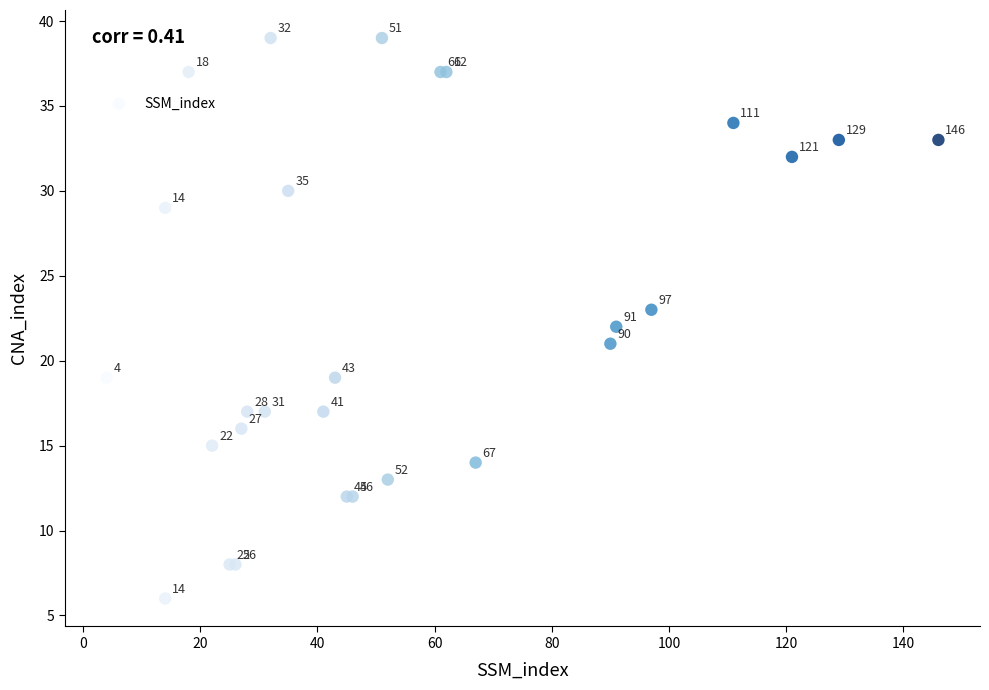

What Y value in the scatter plot is closest to 22?

22